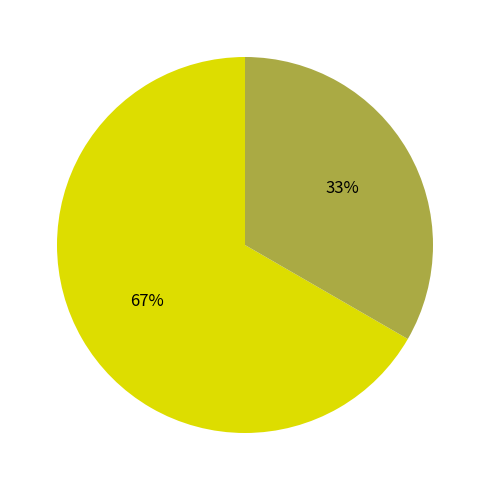

Does any single category account for the majority?

Yes